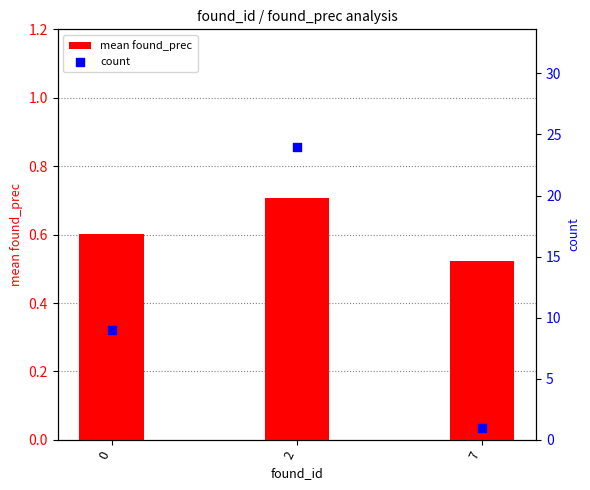

Which series has the largest Y range (max minus min)?

count